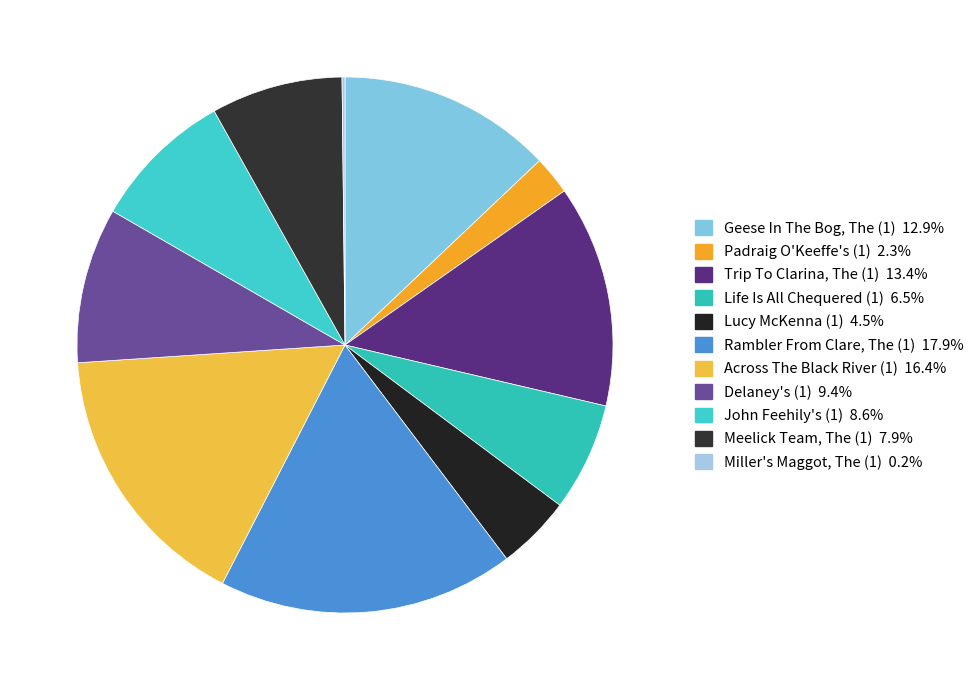

To the nearest percent, what is the combined percentage of Geese In The Bog, The (1) and Across The Black River (1)?

29%